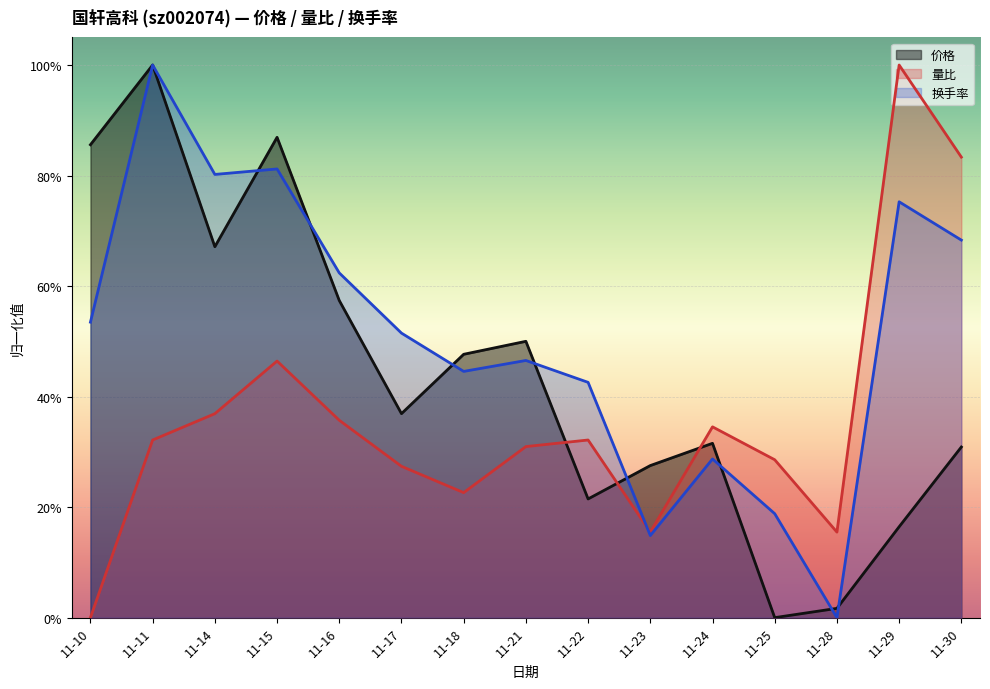

In 价格, how many points are lower than both neighbors (excluding endpoints)?

4